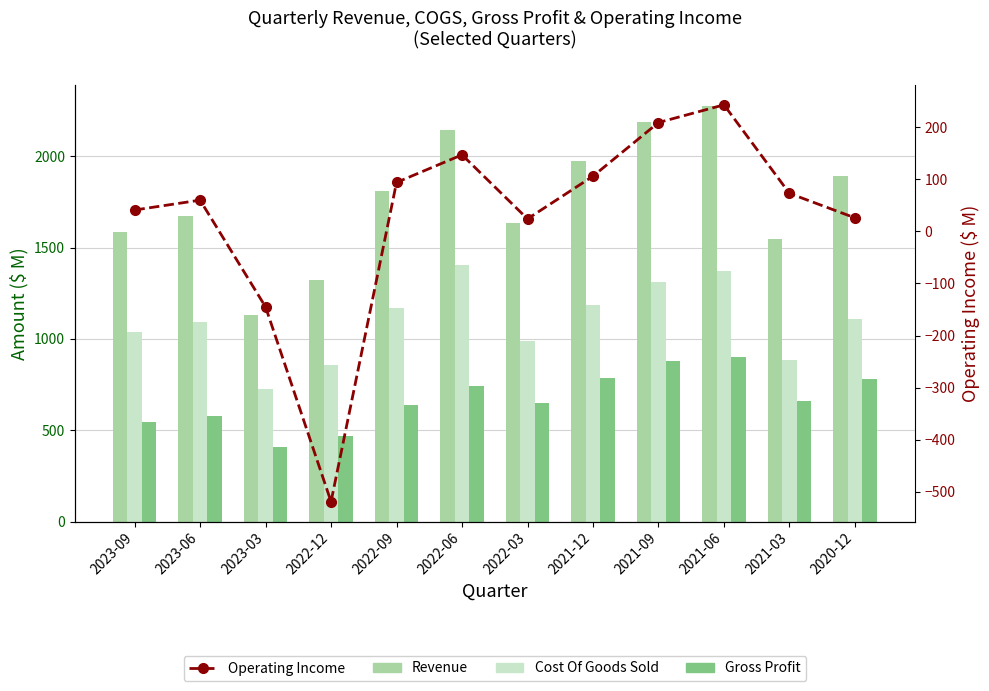

Reading right to left, extract all data points from this chart.

Revenue: 2020-12=1889	2021-03=1547	2021-06=2276	2021-09=2186	2021-12=1974	2022-03=1635	2022-06=2142	2022-09=1808	2022-12=1323	2023-03=1131	2023-06=1671	2023-09=1584
Cost Of Goods Sold: 2020-12=1107	2021-03=885	2021-06=1373	2021-09=1309	2021-12=1186	2022-03=988	2022-06=1402	2022-09=1170	2022-12=855	2023-03=723	2023-06=1092	2023-09=1037
Gross Profit: 2020-12=782	2021-03=662	2021-06=903	2021-09=877	2021-12=788	2022-03=647	2022-06=740	2022-09=638	2022-12=468	2023-03=408	2023-06=579	2023-09=547
Operating Income: 2020-12=26	2021-03=73	2021-06=243	2021-09=209	2021-12=106	2022-03=24	2022-06=147	2022-09=94	2022-12=-519	2023-03=-145	2023-06=60	2023-09=41